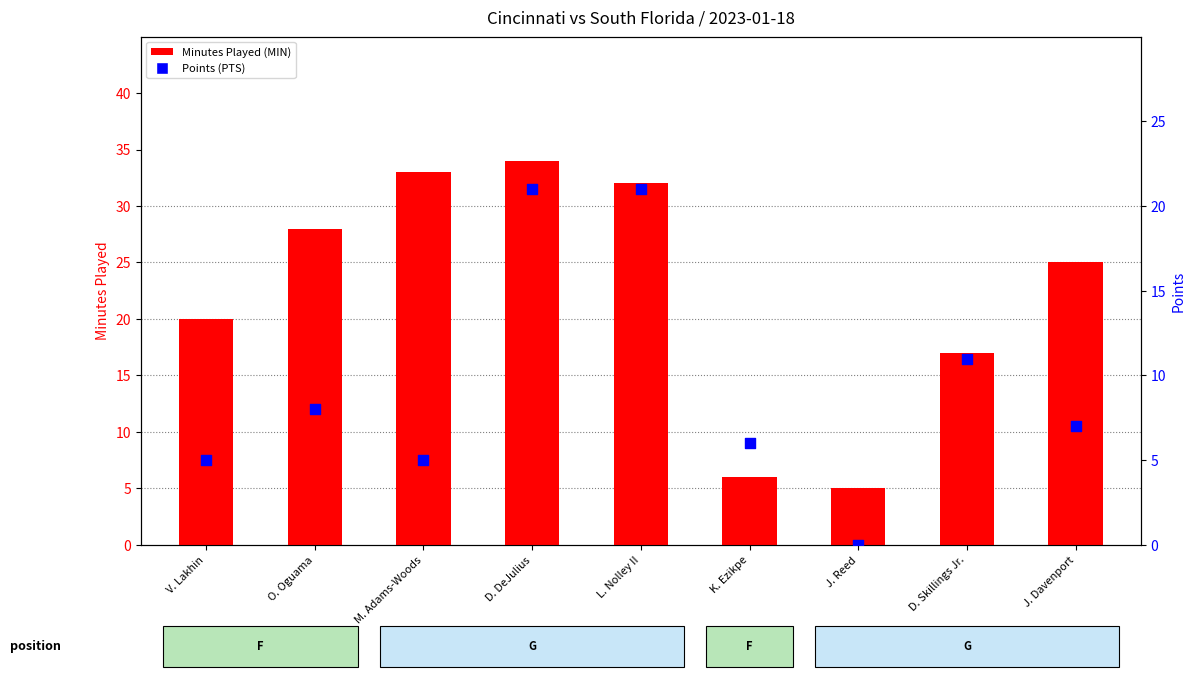

What are all the series names shown in the legend?

MIN, PTS